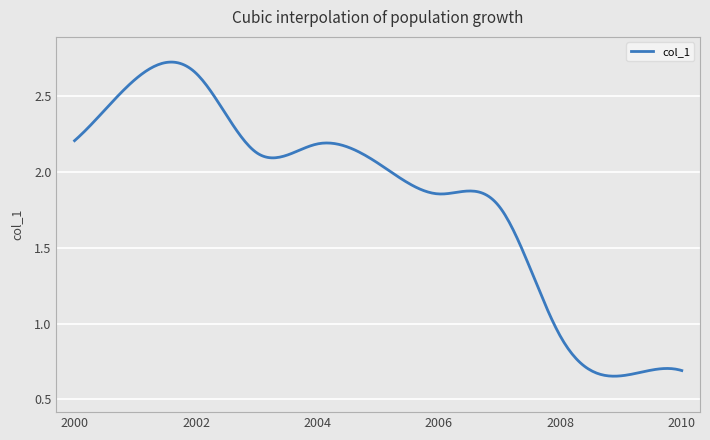

How many lines are shown in the chart?

1